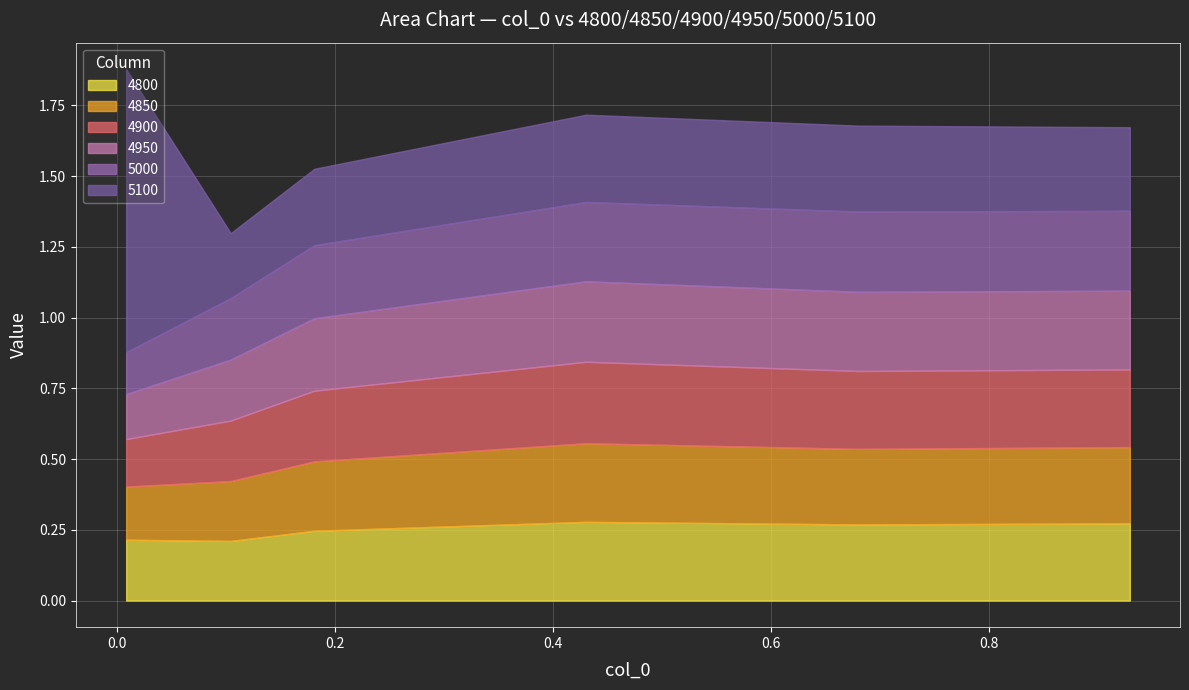

What is the sum of all 4850 values?

1.5